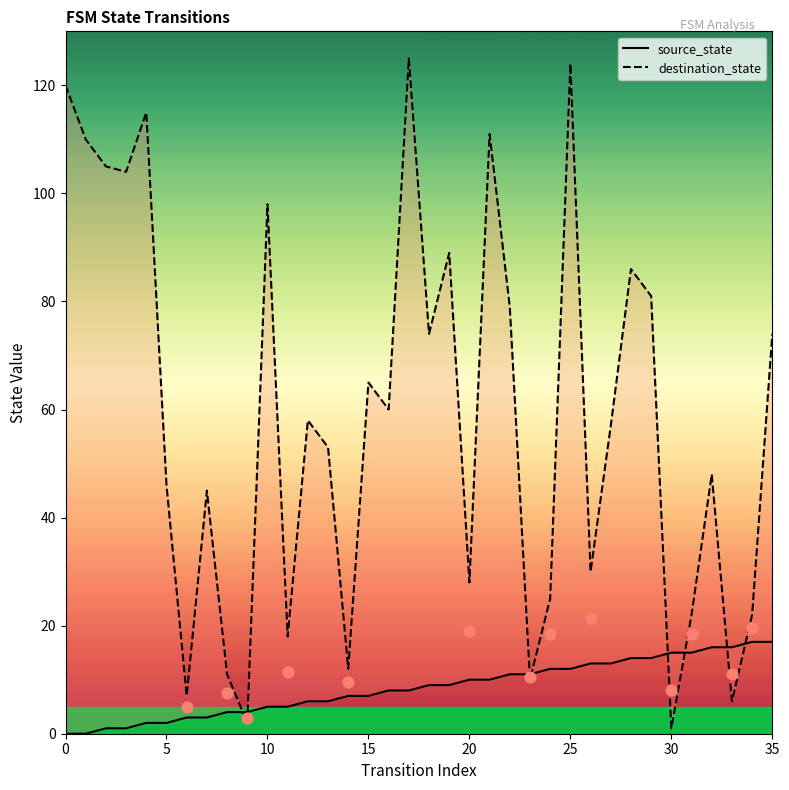

Which series contains the lowest Y value?

source_state